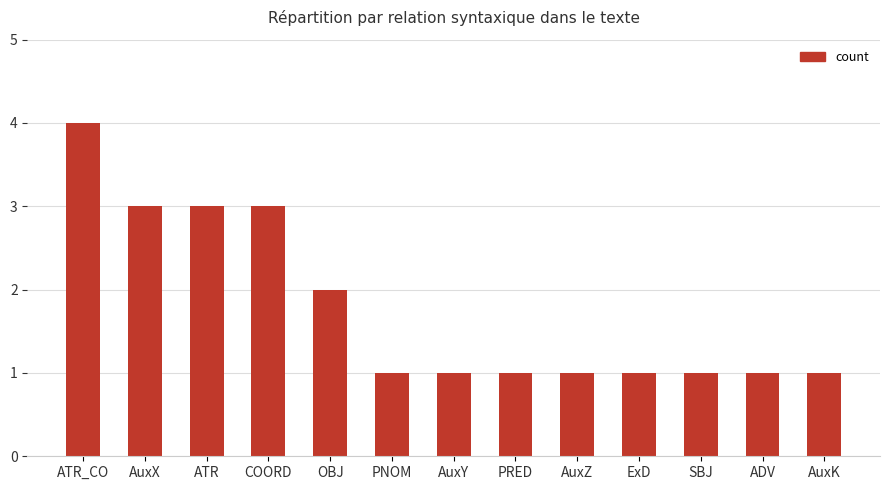

What is the label of the 7th bar from the left?

AuxY